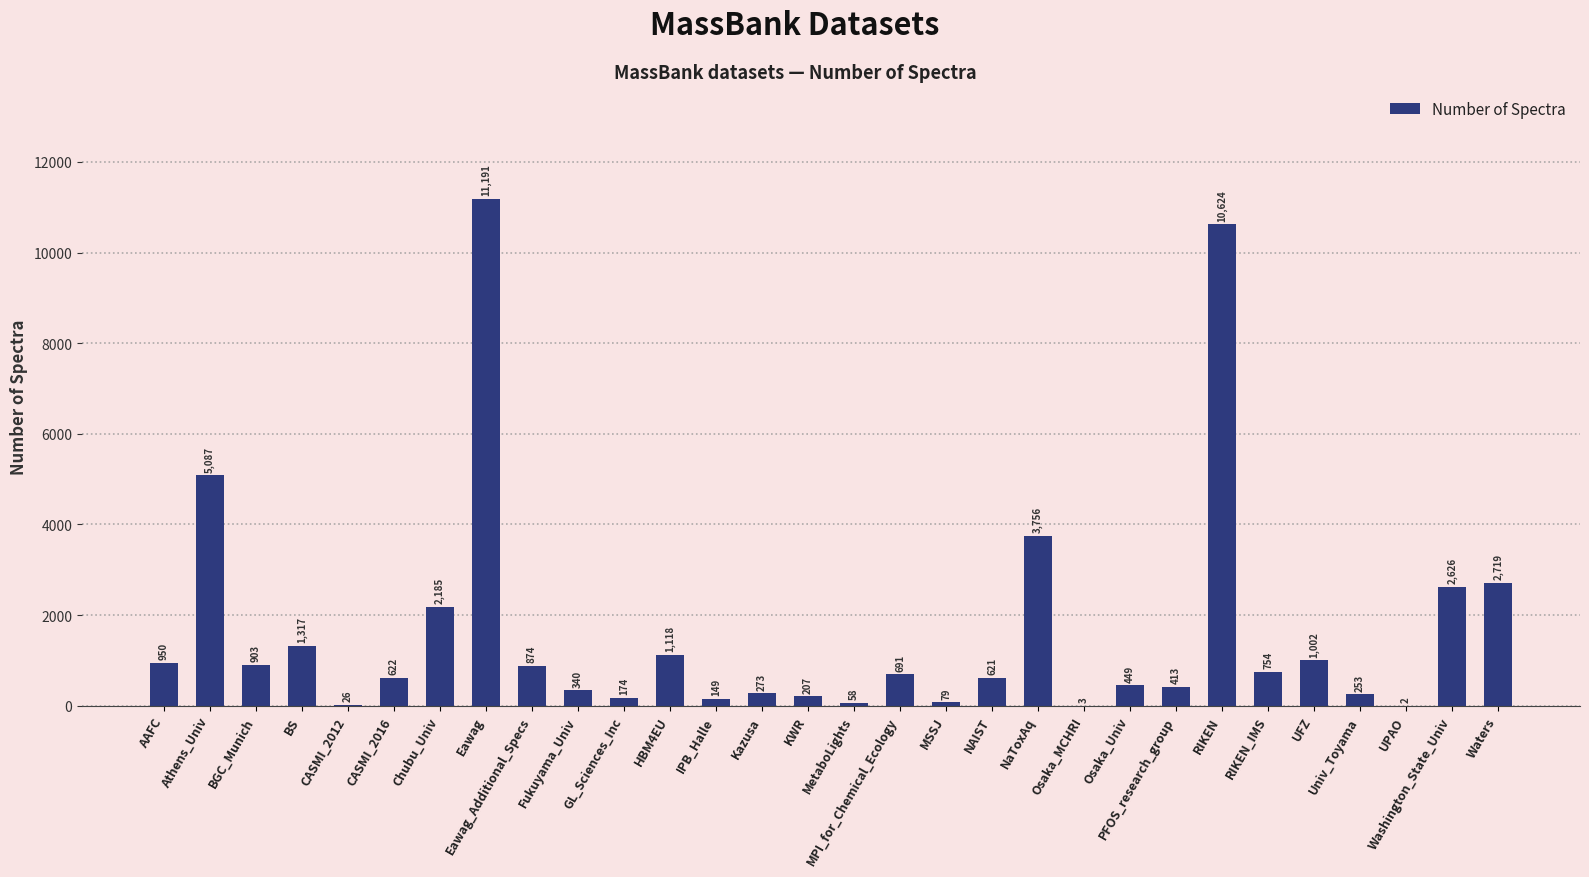

Where does the data first go above 691?

AAFC